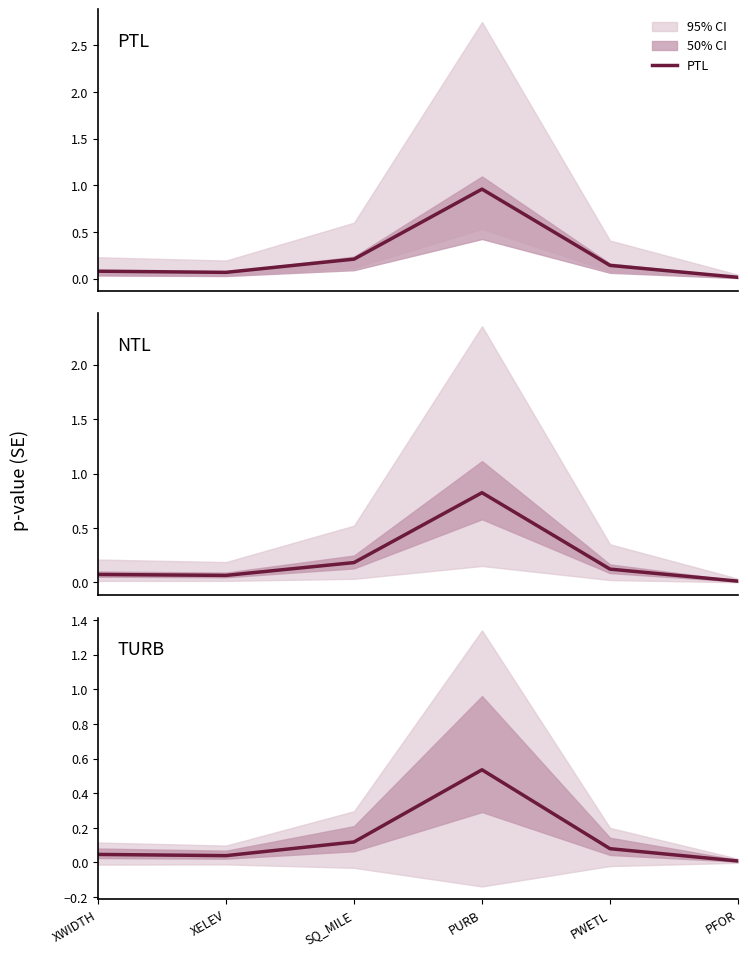

How many lines are shown in the chart?

3